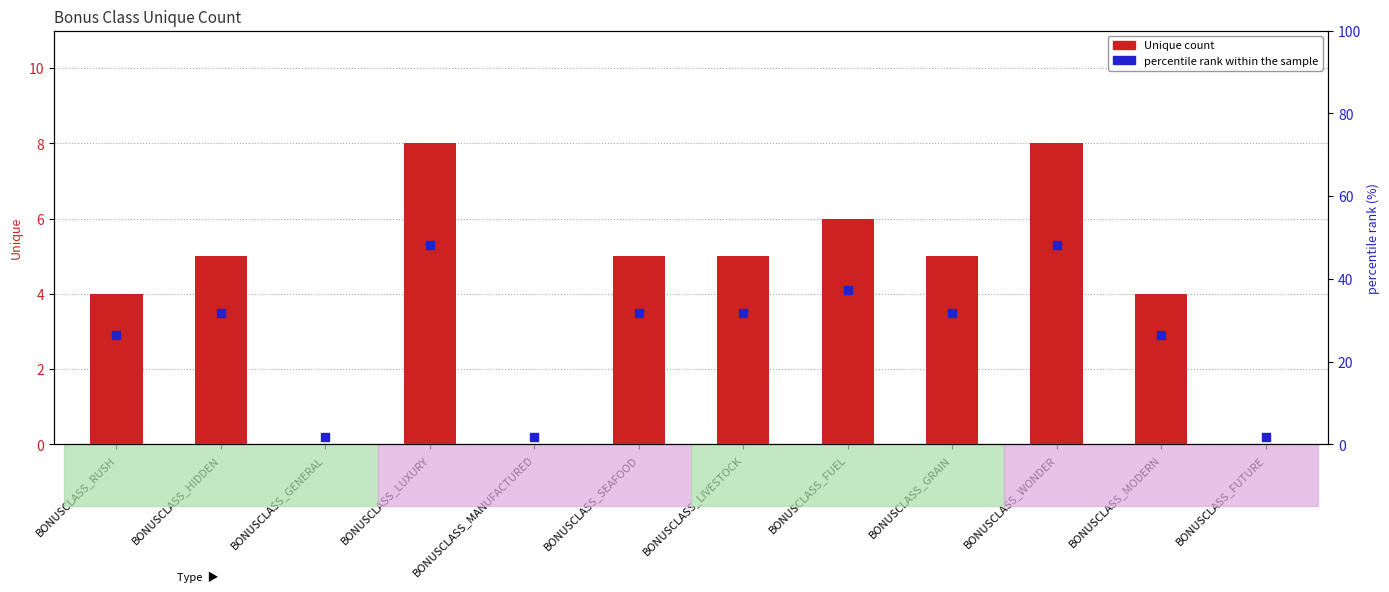

Which series contains the highest Y value?

Unique count